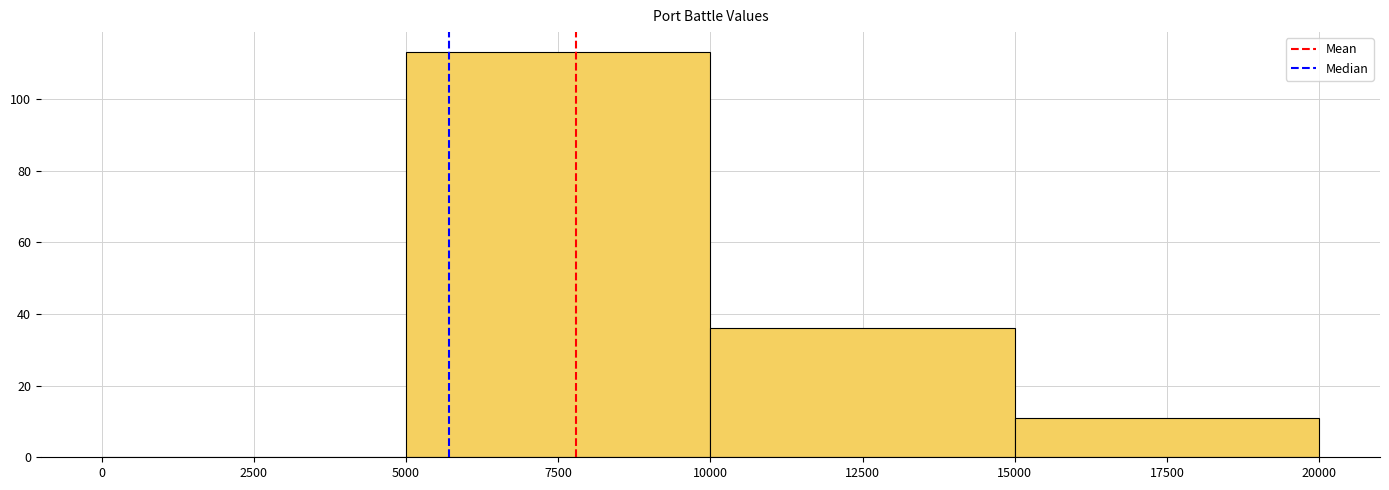

Over which range of the x-axis is the bar tallest?

5000 to 10000